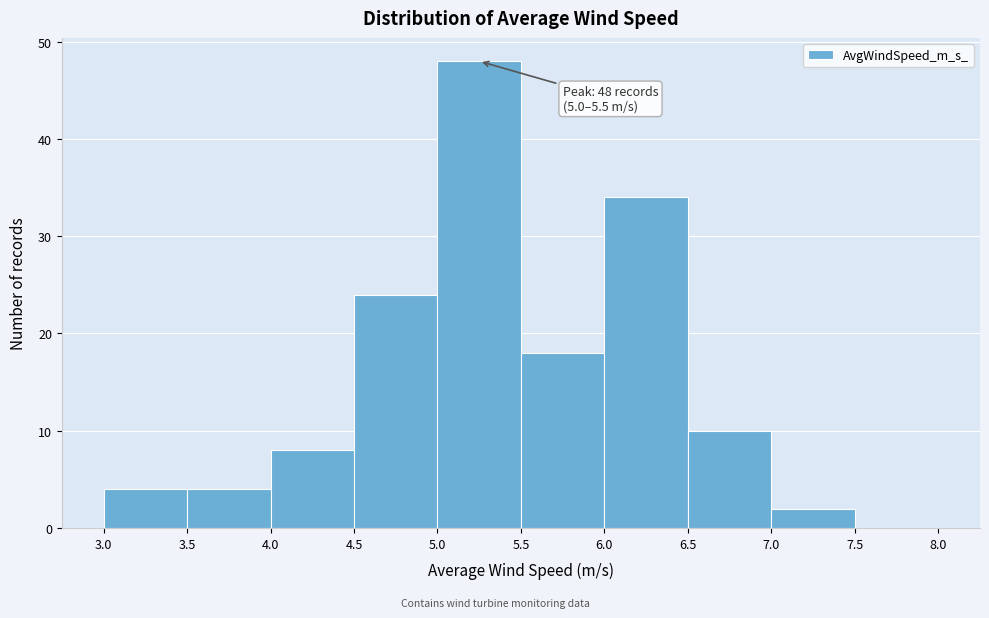

Over which range of the x-axis is the bar tallest?

5.0 to 5.5